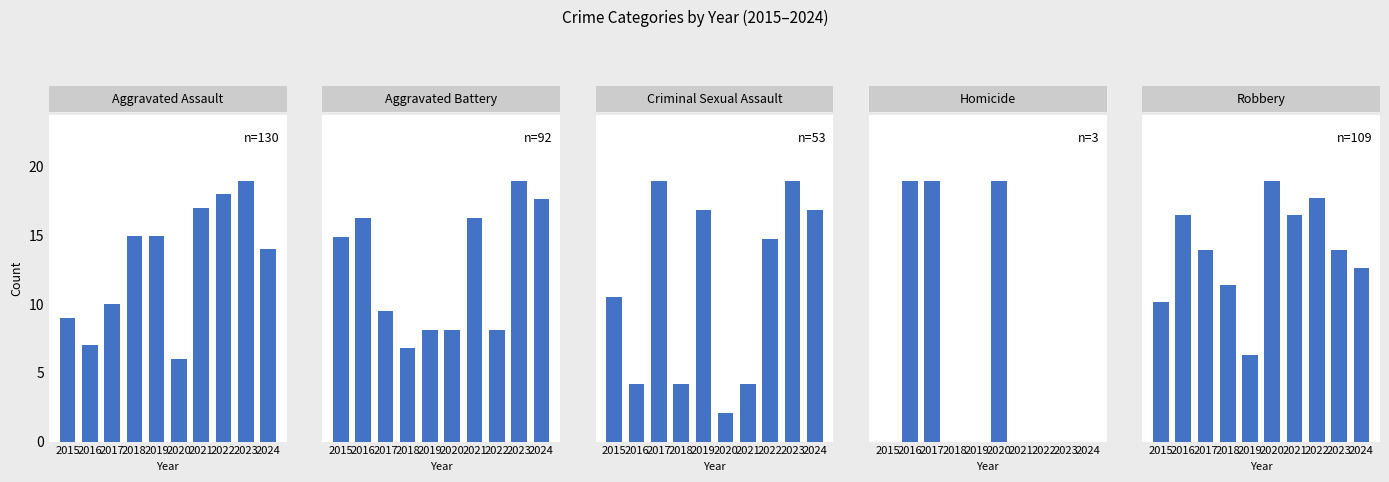

What is the value of the Aggravated Assault bar at the 2nd from the left?

7